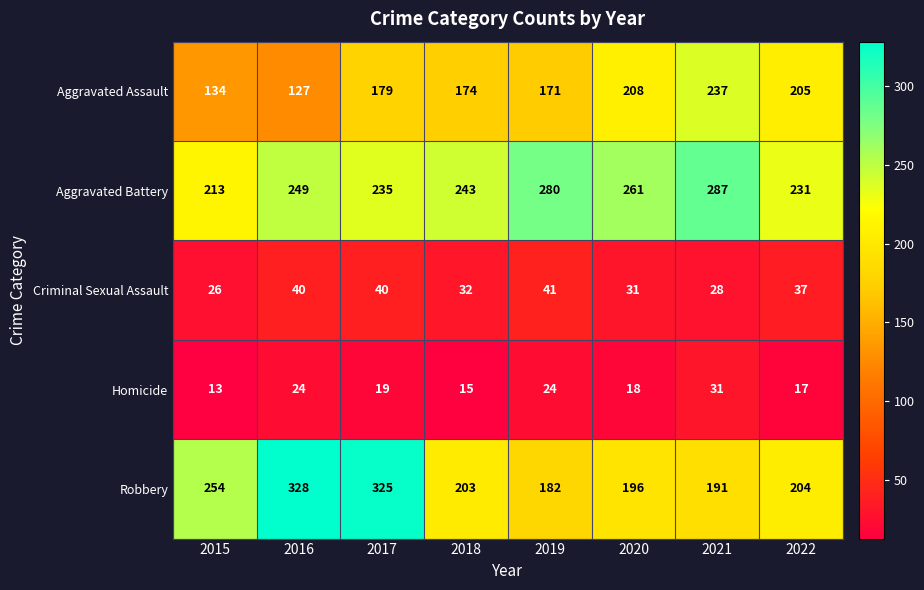

How many categories are shown in the chart?

8